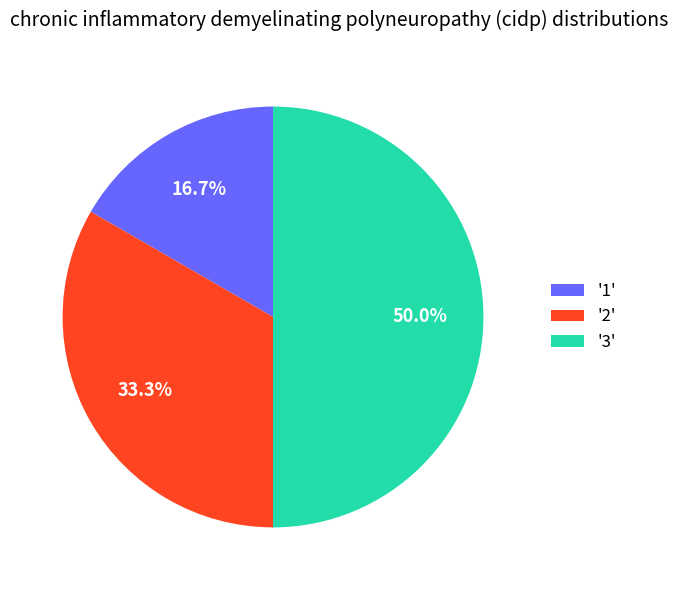

What is the largest slice in the pie chart?

'3'